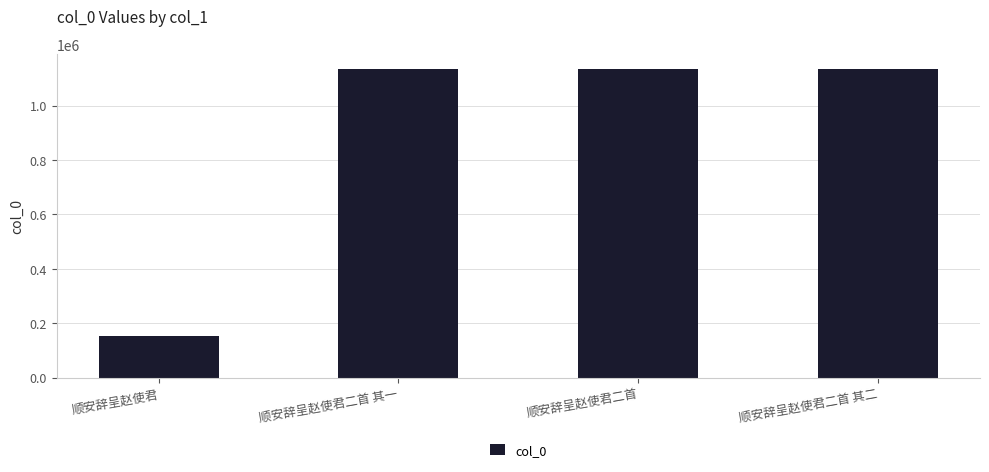

What is the maximum value shown in the chart?

1132649